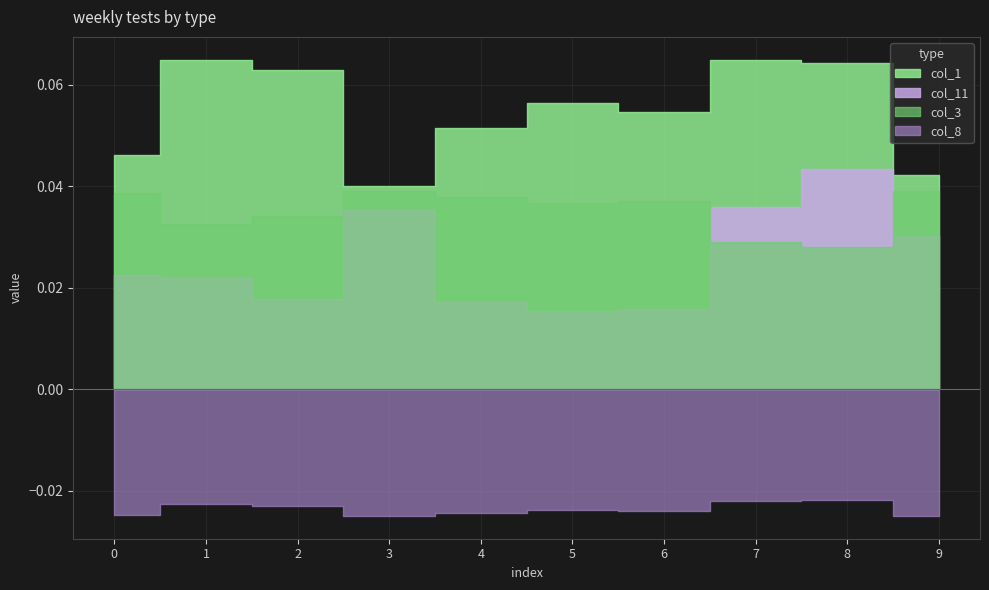

What are all the series names shown in the legend?

col_1, col_11, col_3, col_8